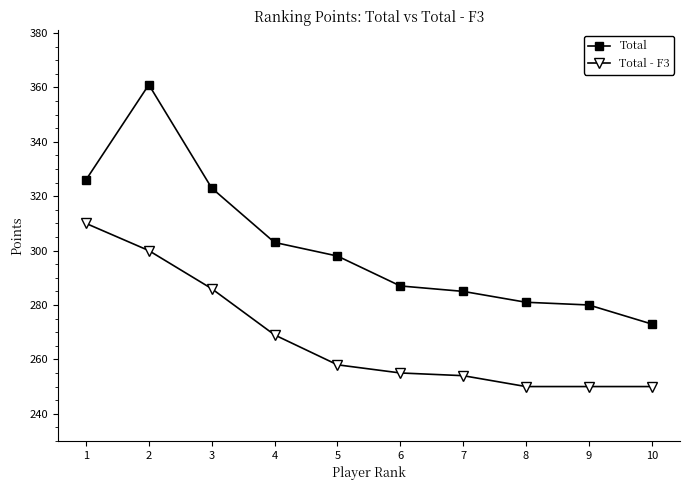

What is the difference between the maximum and minimum values in the Total - F3 series?

60